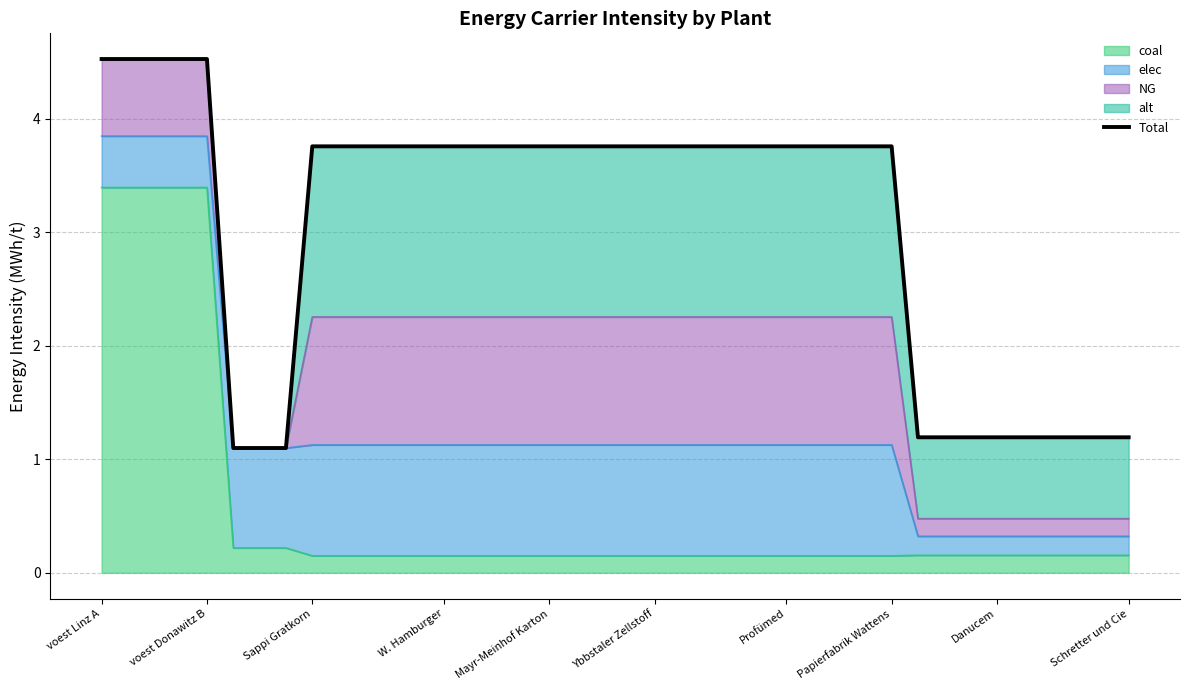

True or false: there are more than 1 points higher than both neighbors.

False